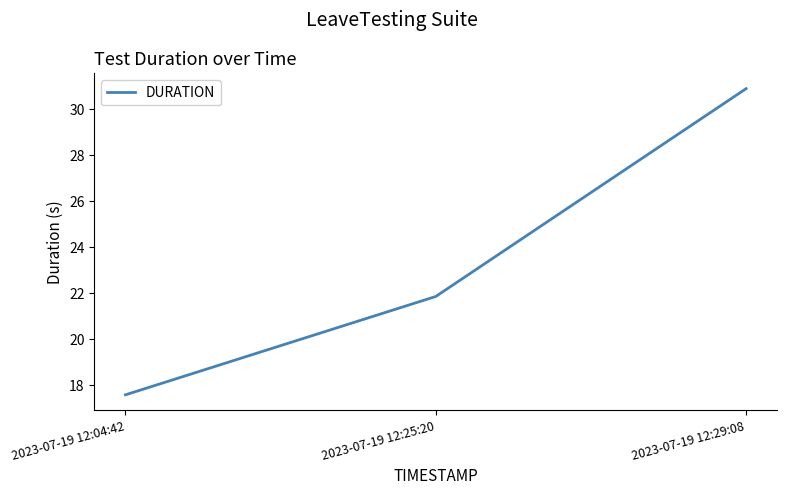

Reading left to right, extract all data points from this chart.

2023-07-19 12:04:42=17.6	2023-07-19 12:25:20=21.9	2023-07-19 12:29:08=30.9